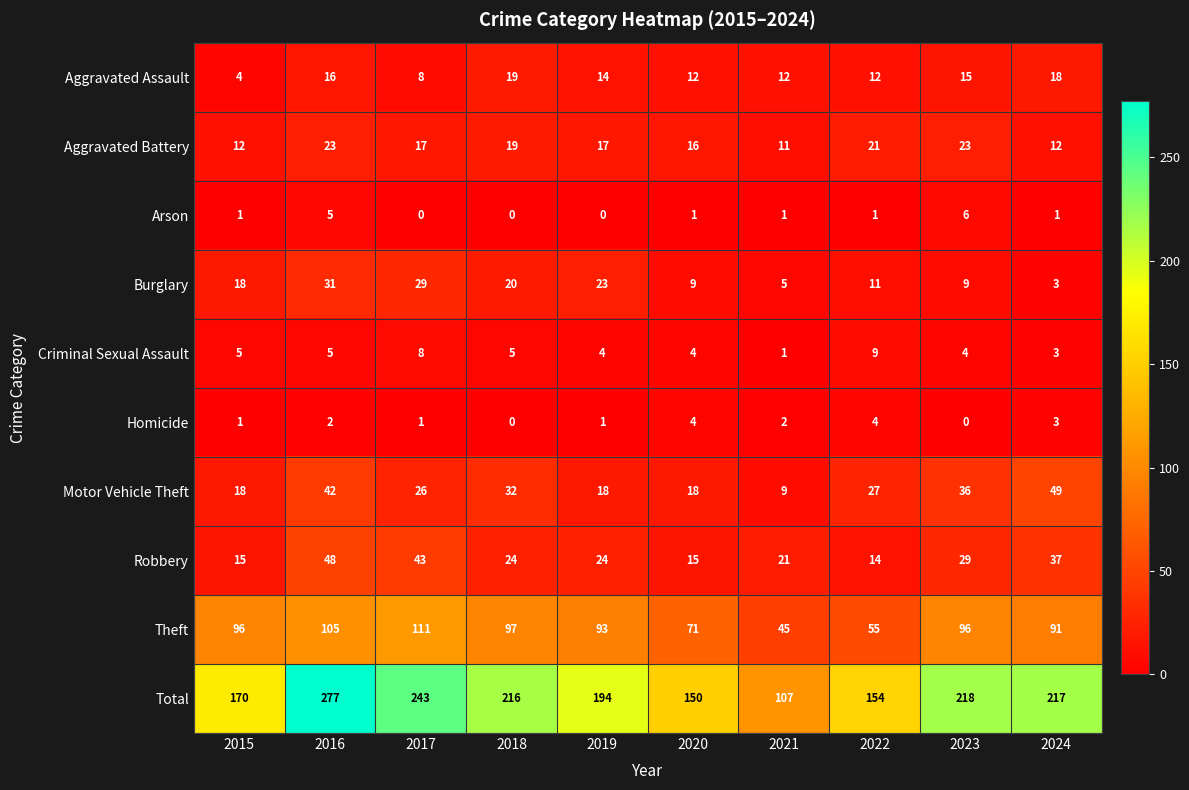

What is the difference between the highest and lowest values at 2017?

243